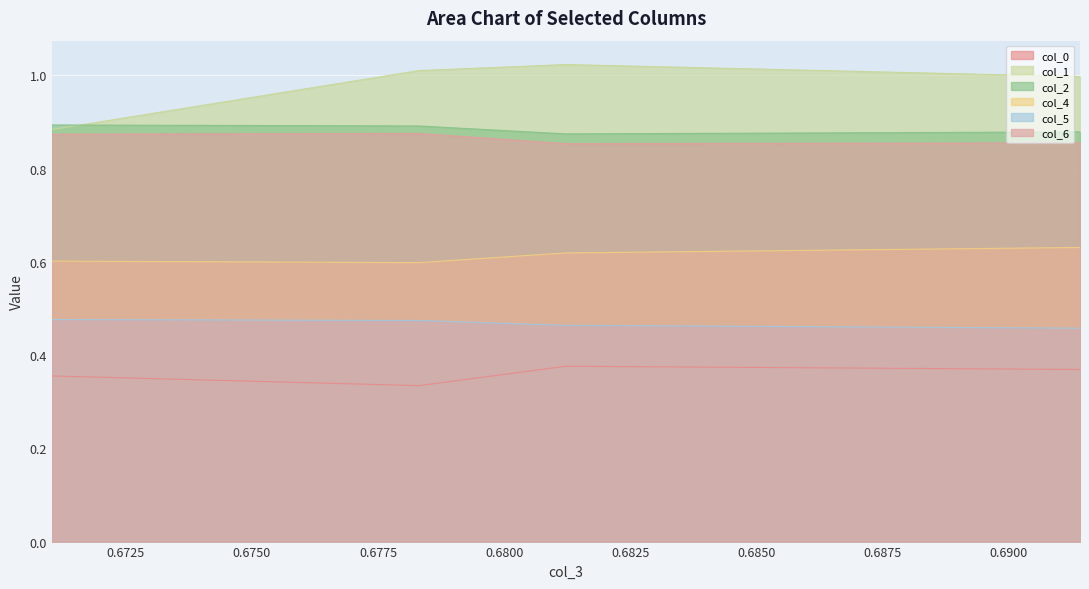

What is the difference between the highest and lowest values at 0.671033479?

0.5